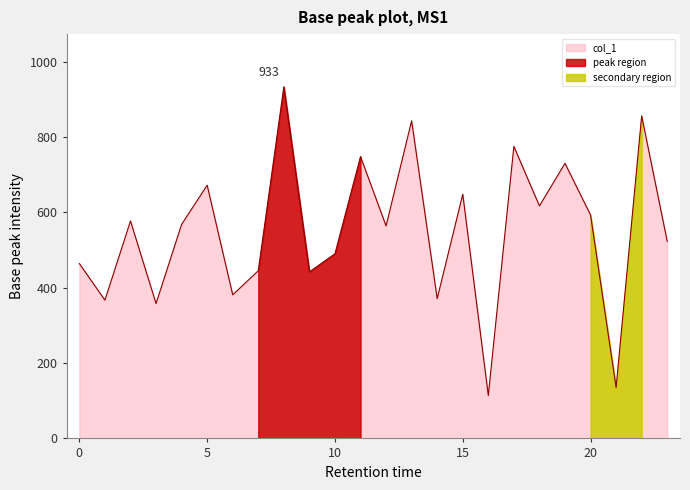

True or false: the data shows 419 at 11.

False